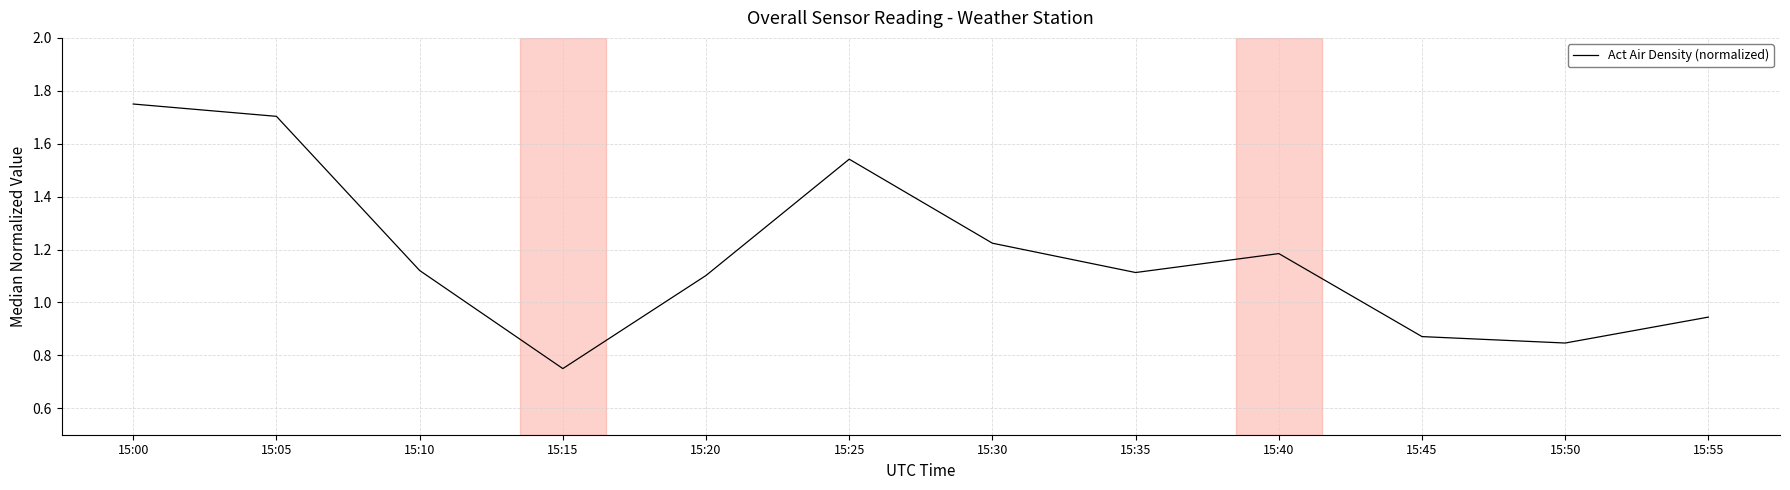

What is the change in value from 15:05 to 15:40?

-0.5